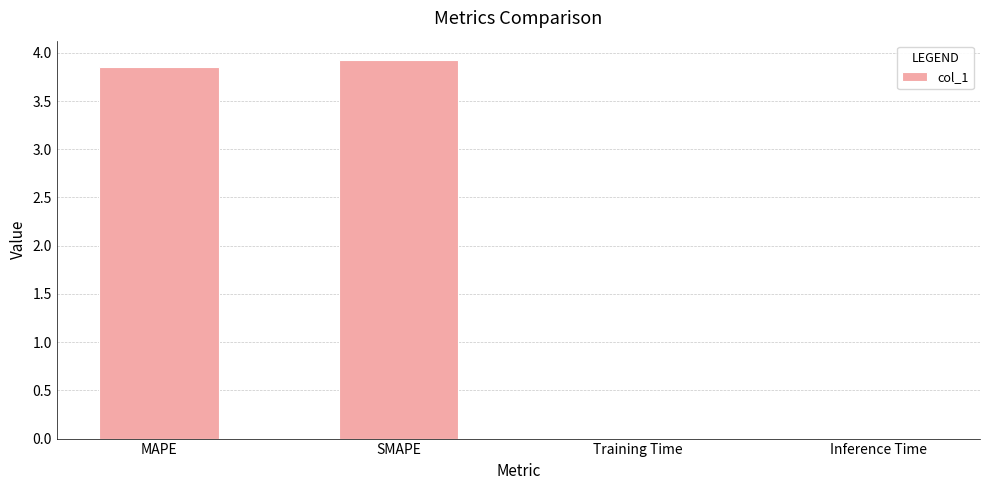

The chart shows a value of 3.9 at SMAPE. True or false?

True